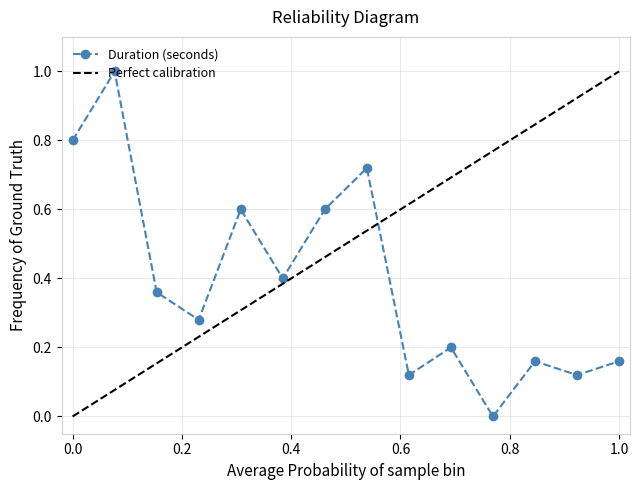

Which has a higher value, 14 or 9?

9